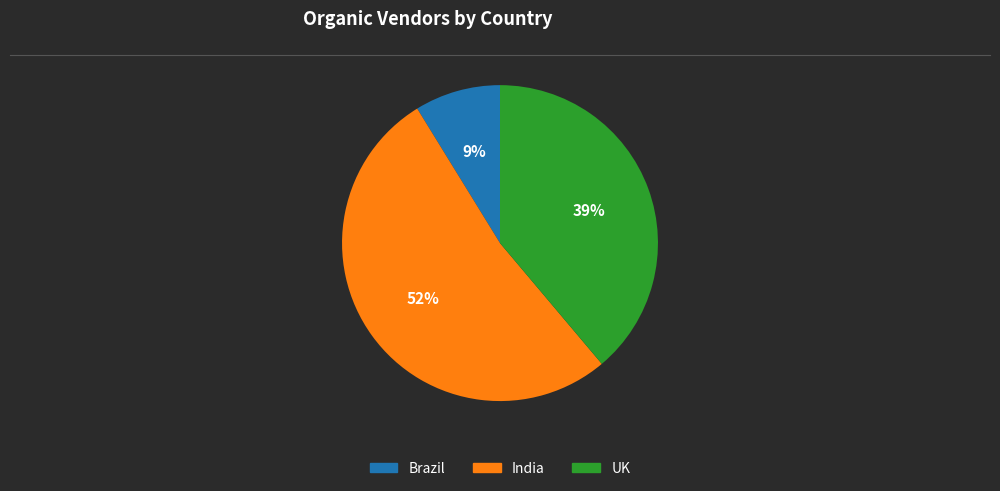

Between India and Brazil, which is larger?

India